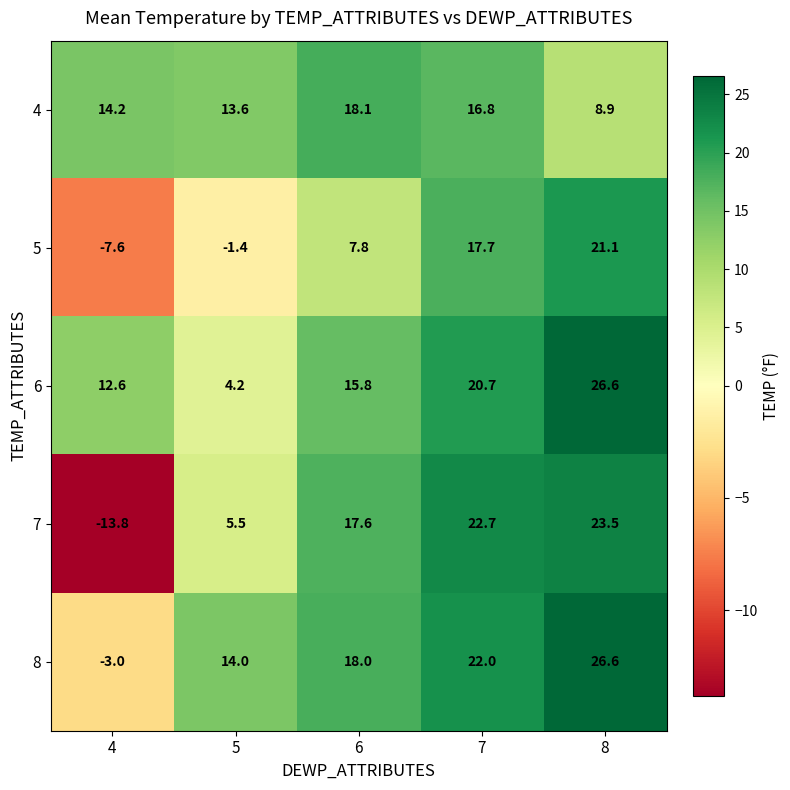

Rank the series at 4 from lowest to highest value.

7, 5, 8, 6, 4